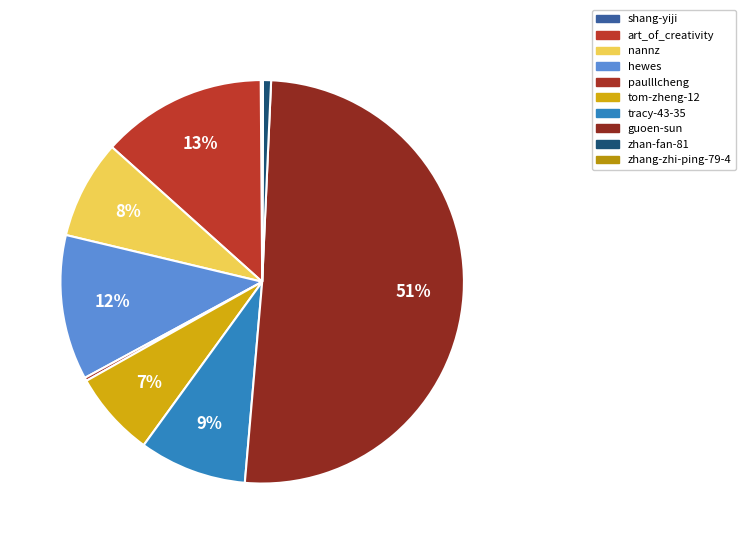

Which category has the biggest portion of the pie?

guoen-sun